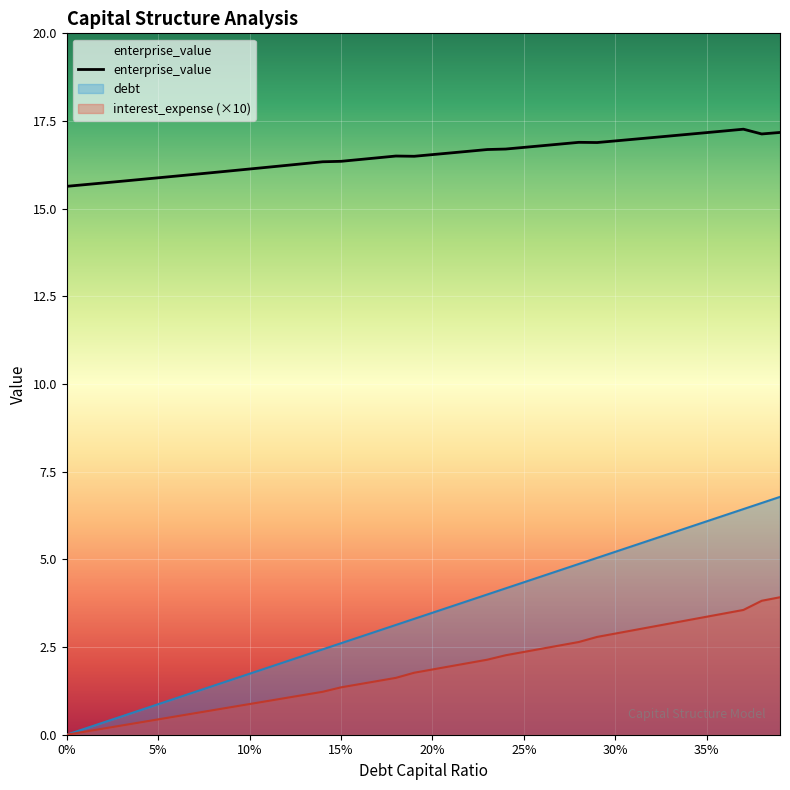

What is the difference between the maximum and minimum values in the debt series?

6.8